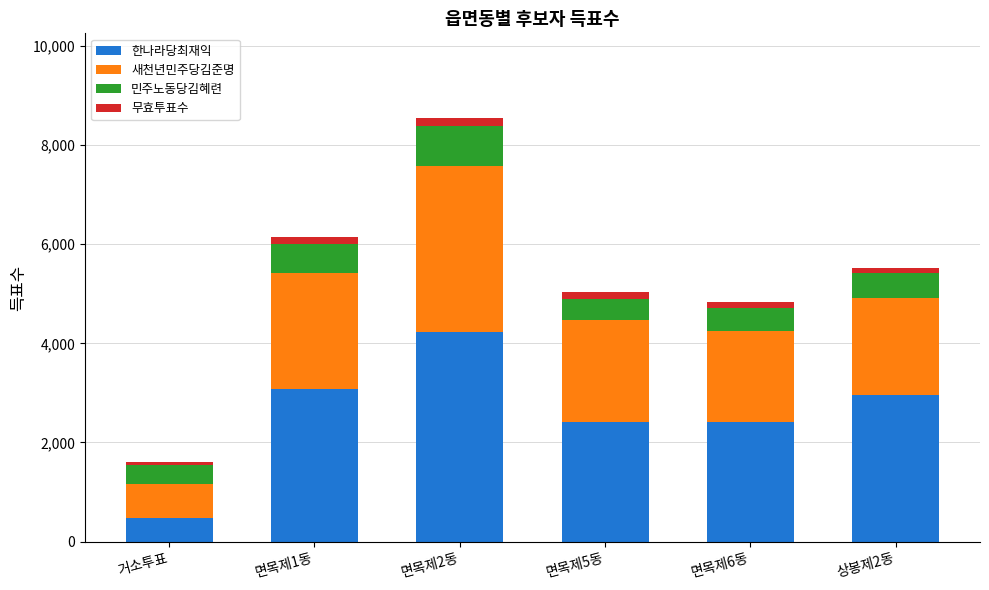

What is the lowest value of the 한나라당최재익 series?

468